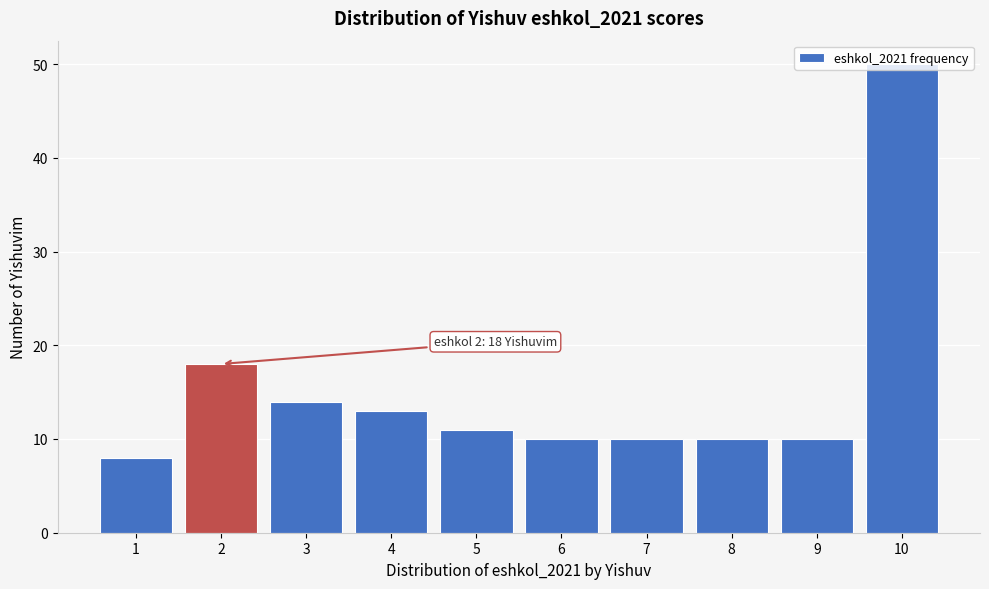

What is the value of the 2nd bar from the left?

18